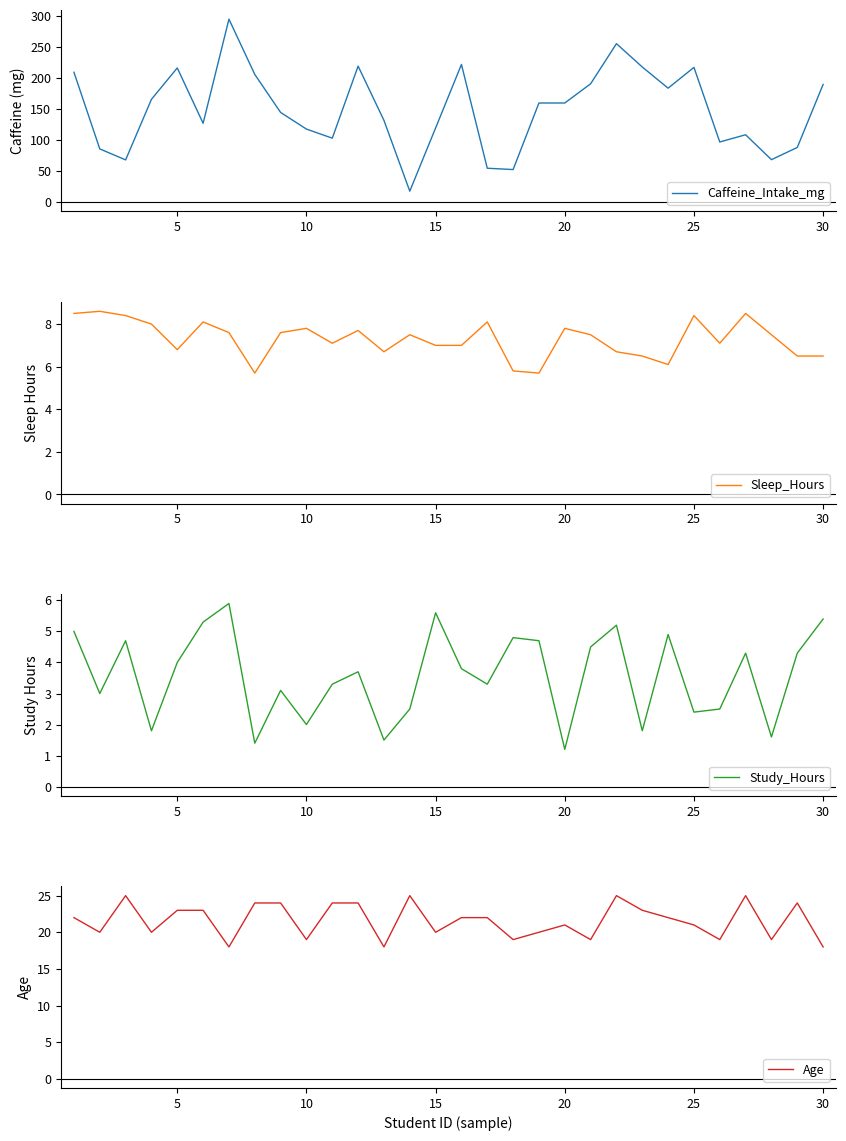

What is the highest value of the Caffeine_Intake_mg series?

294.2